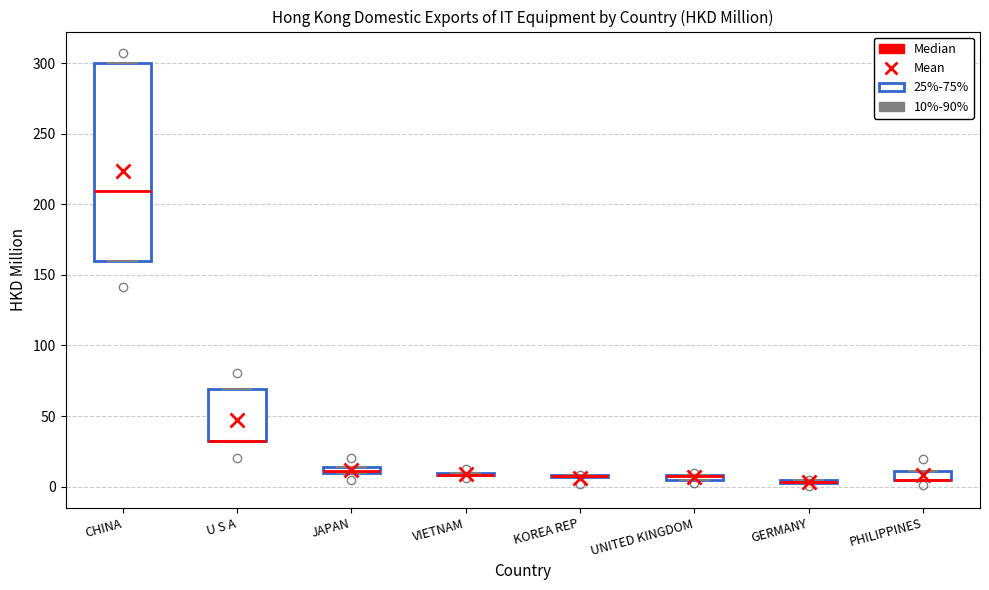

Which box is the tallest, from its lower edge to its upper edge?

CHINA